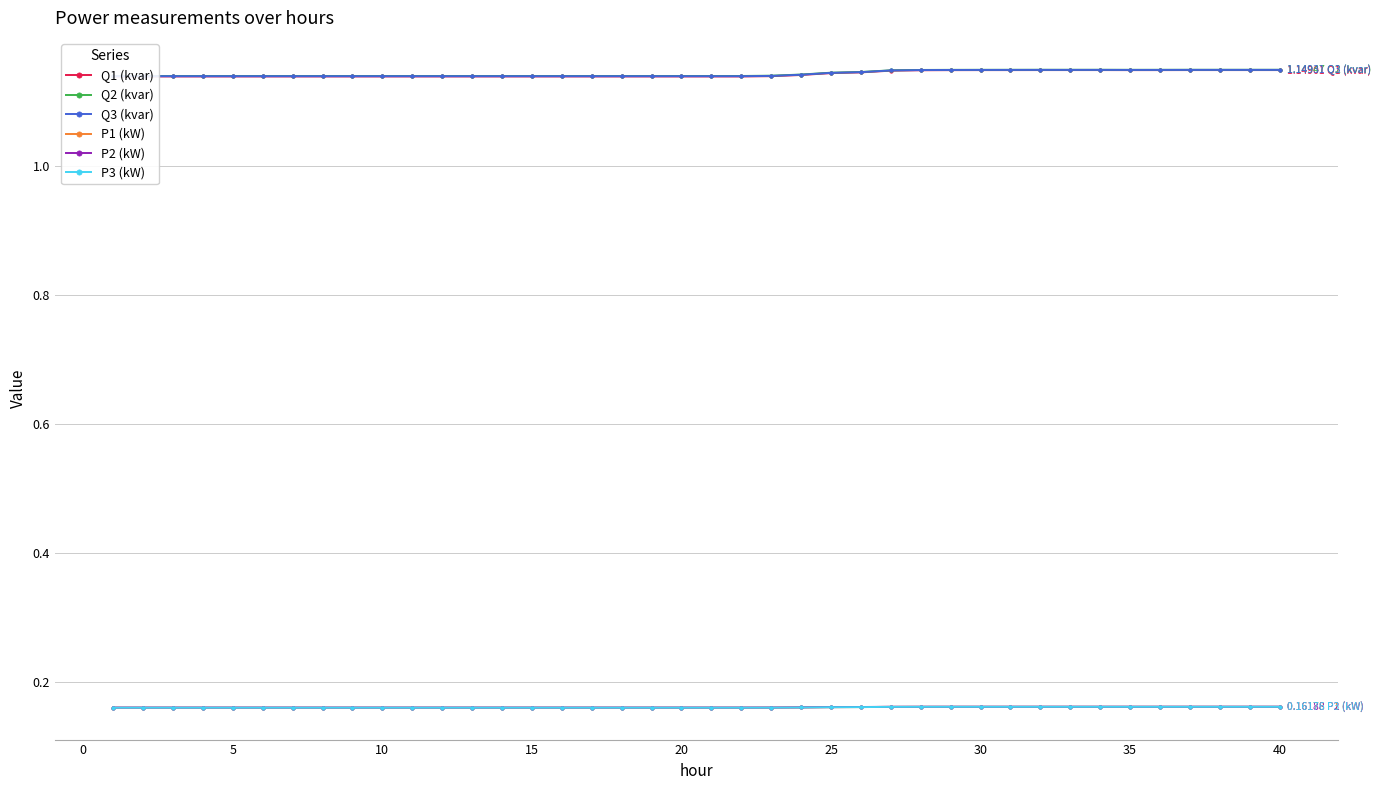

What is the lowest value of the Q2 (kvar) series?

1.1